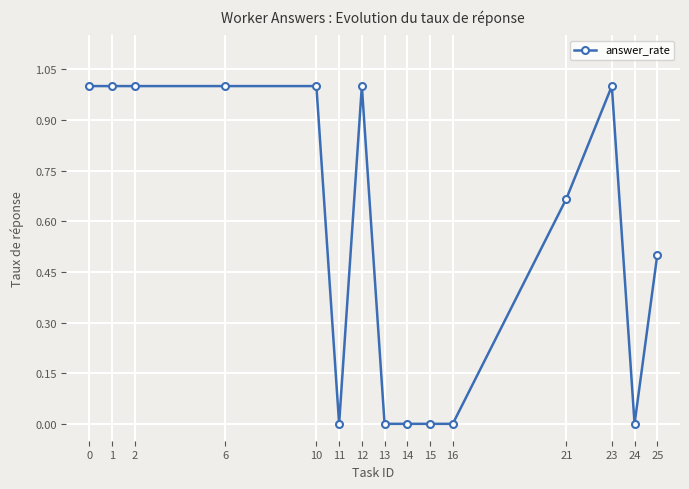

What is the greatest value displayed?

1.0